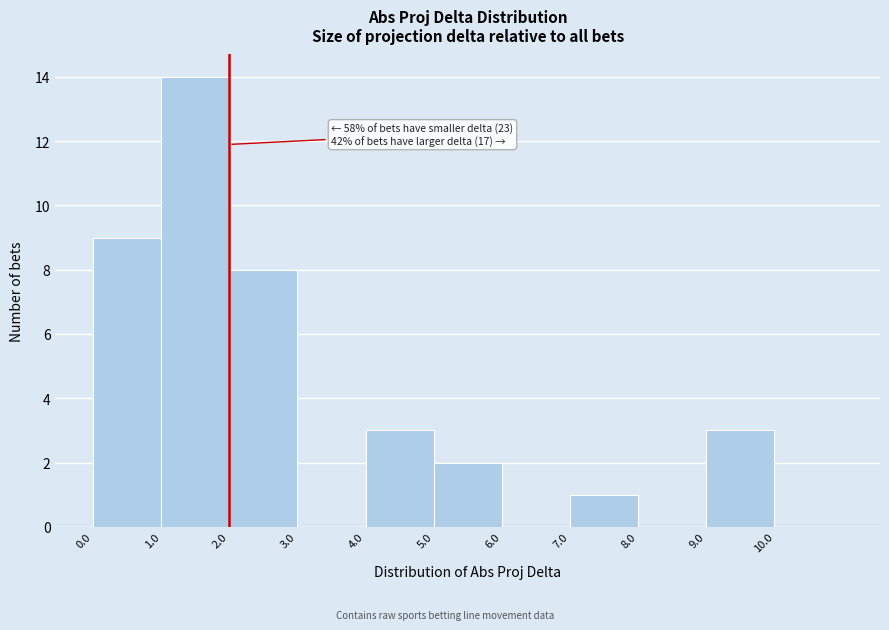

Which range on the x-axis has the tallest bar?

1 to 2